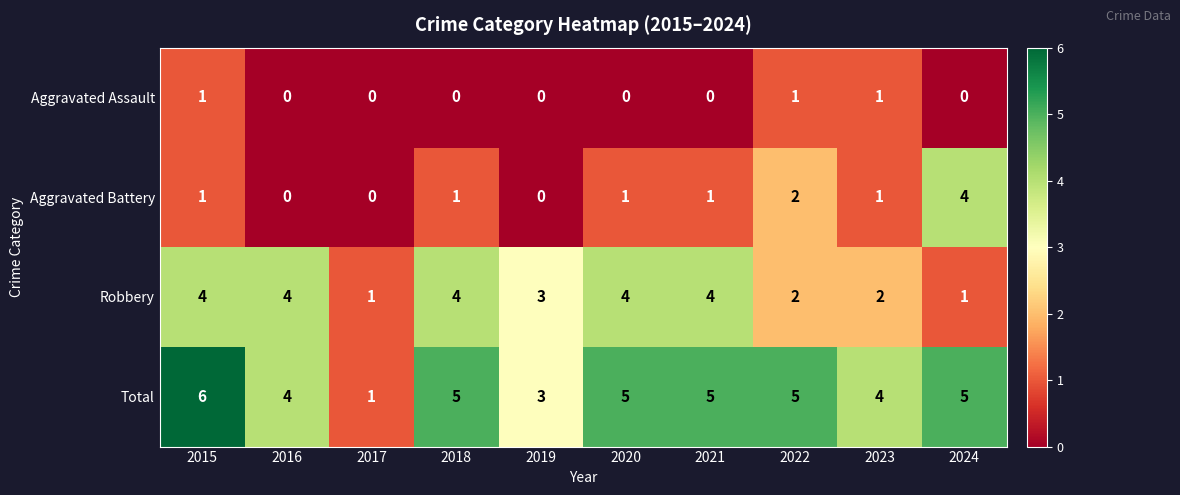

How many series are shown in this chart?

4